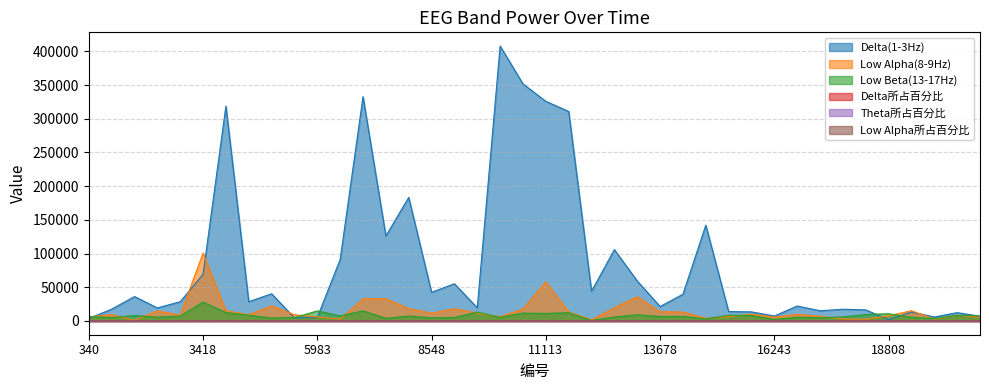

What is the value of the Low Alpha(8-9Hz) point at the 15th from the left?

18366.0